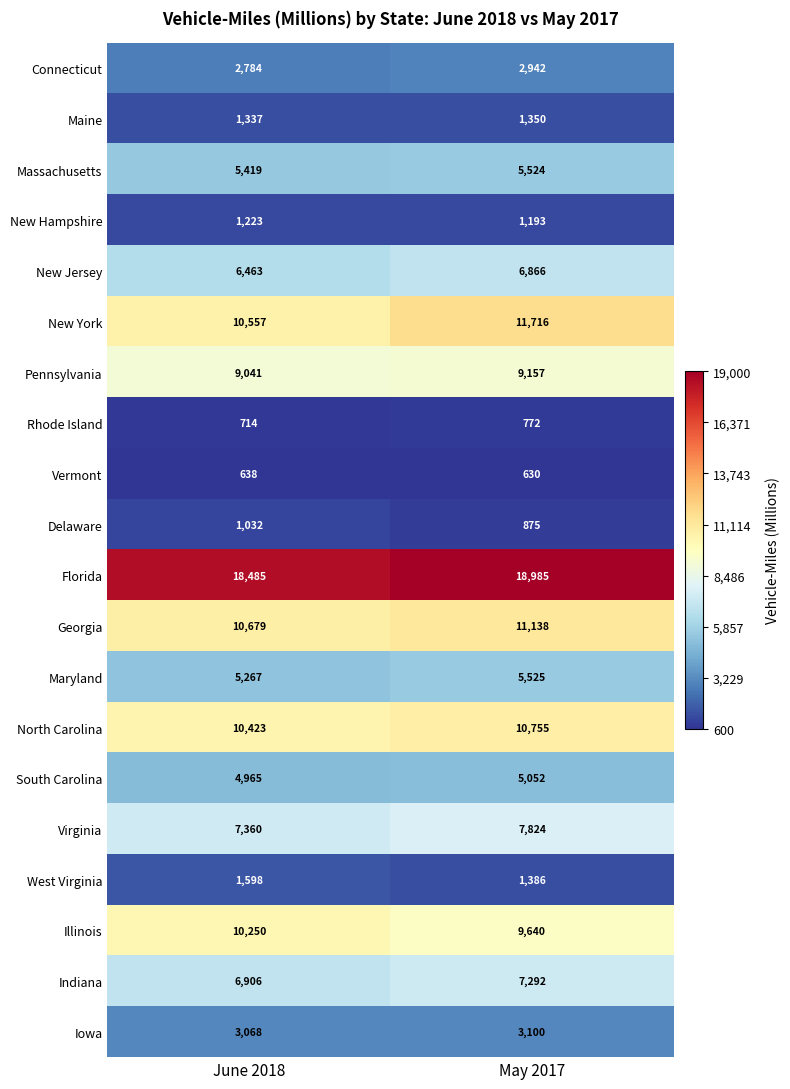

What is the greatest value displayed?

18985